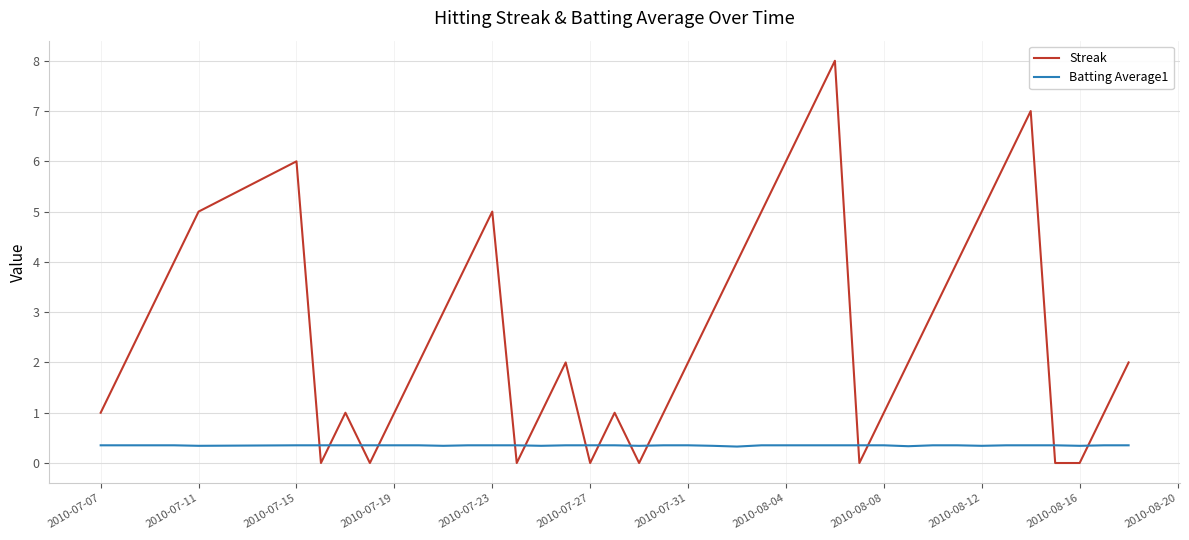

Rank the series by their maximum value, from highest to lowest.

Streak, Batting Average1